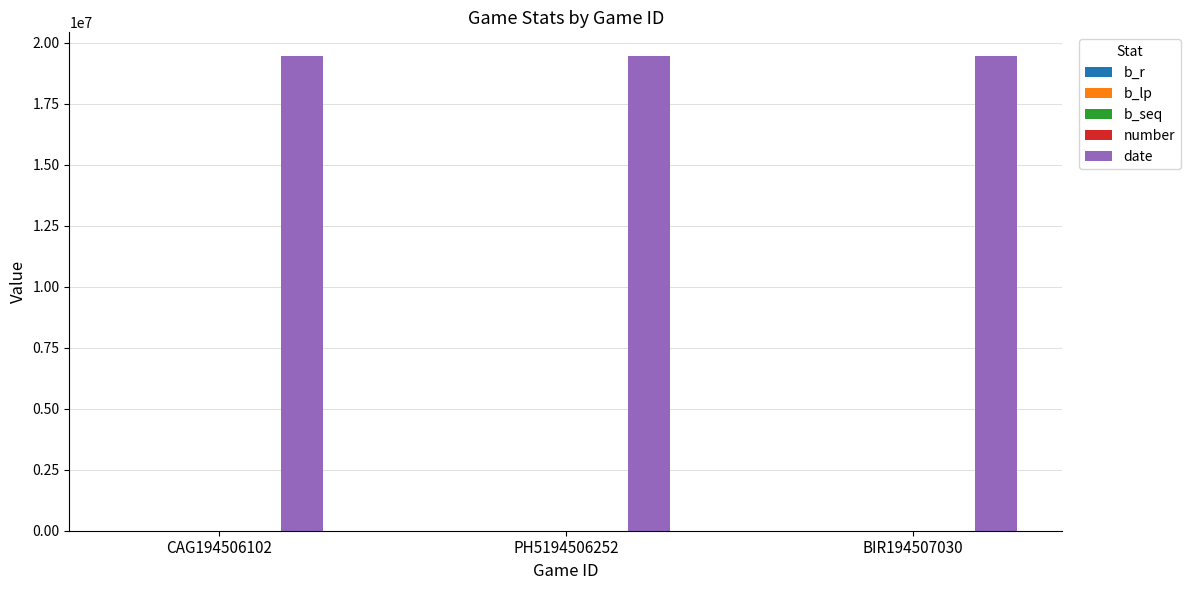

What is the greatest value displayed?

19450703